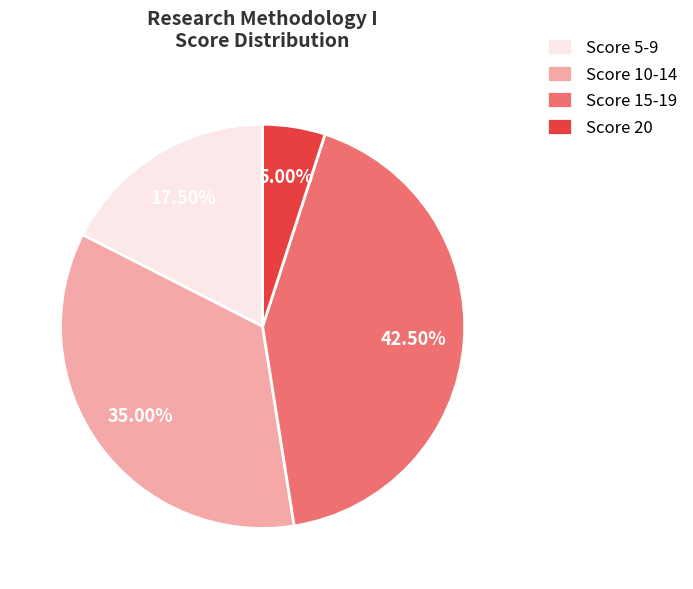

Does any single category account for the majority?

No